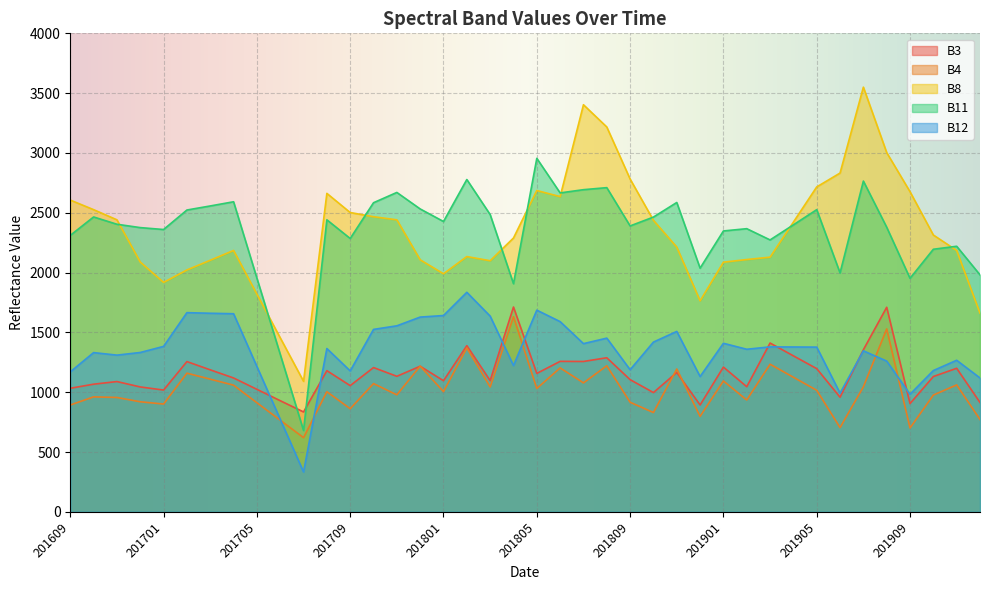

Rank the categories by B8 value from highest to lowest.

201907, 201807, 201808, 201908, 201906, 201809, 201905, 201805, 201909, 201708, 201806, 201609, 201610, 201709, 201710, 201611, 201711, 201810, 201904, 201910, 201804, 201811, 201704, 201911, 201802, 201903, 201902, 201712, 201703, 201803, 201612, 201901, 201702, 201801, 201701, 201705, 201812, 201912, 201706, 201707